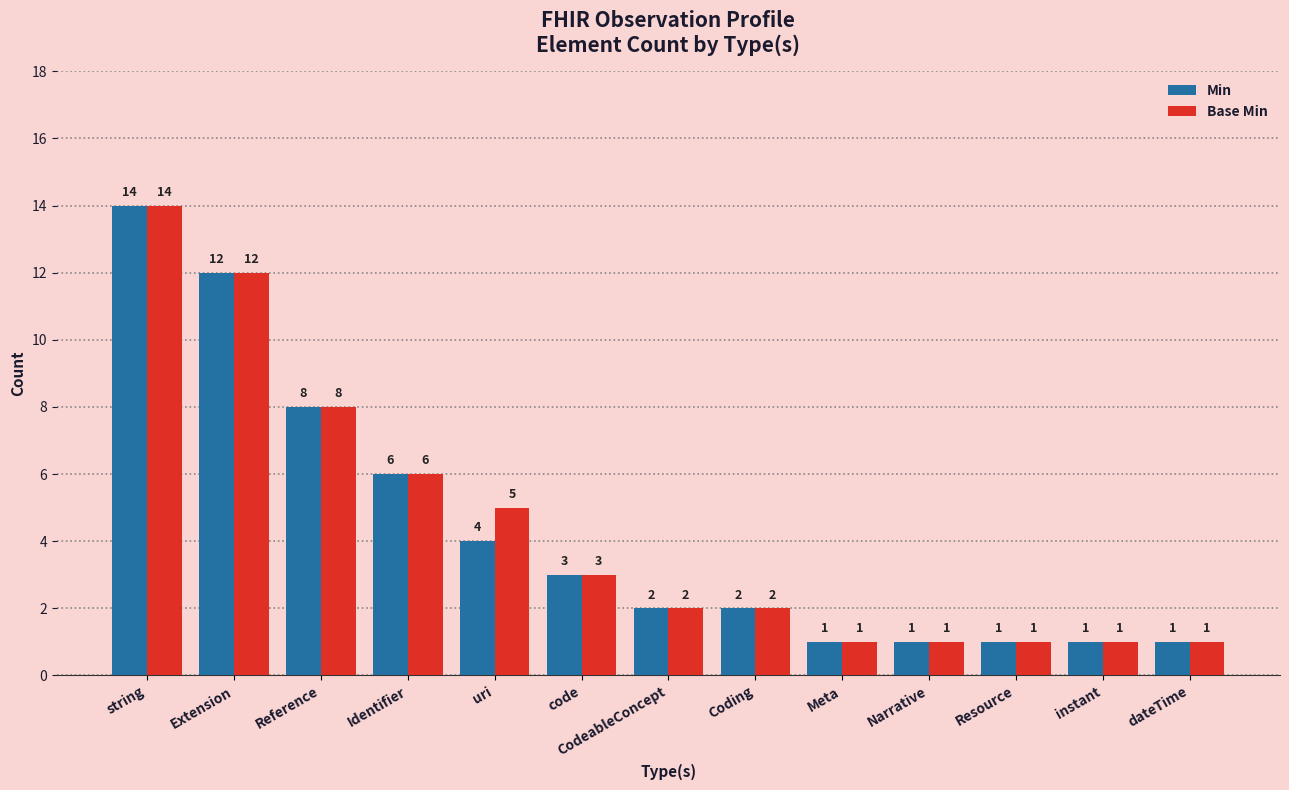

What is the approximate value of Base Min at code?

3